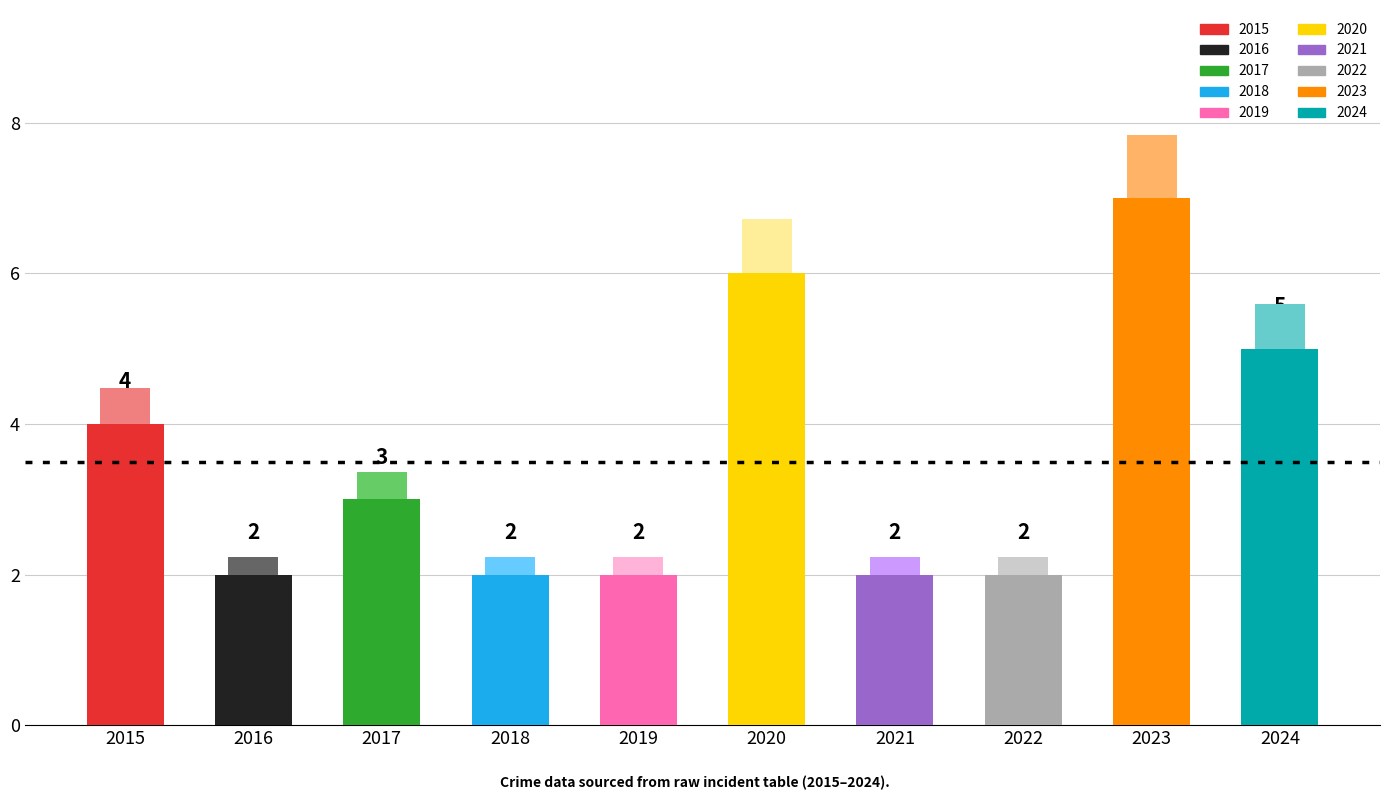

Approximately how many times larger is the value at 2018 compared to 2017?

0.7